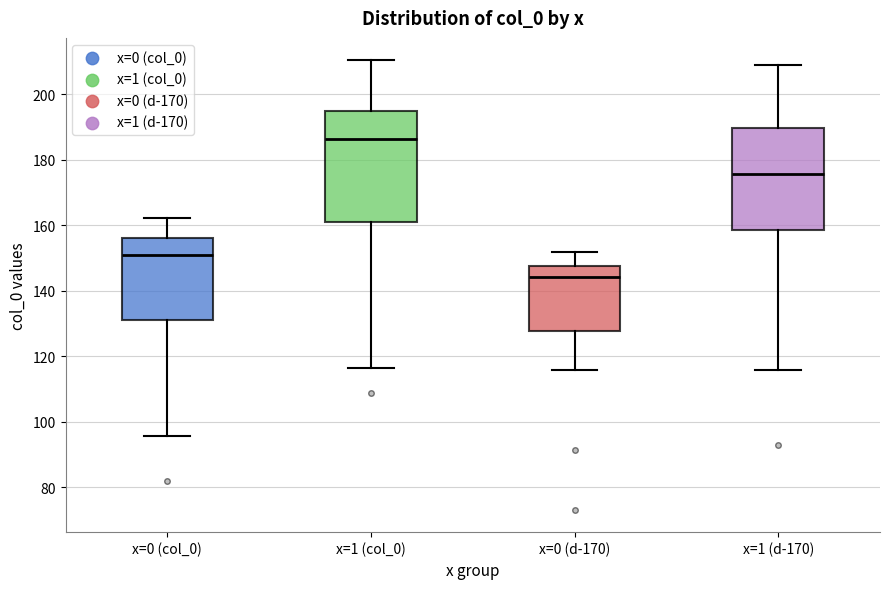

Reading left to right, transcribe this box plot: for each box, give where its median line is, the range the box spans, and where its two whiskers end, as read against the y-axis. The values are not printed on the chart, so give them approximately, as read against the axis.

x=0 (col_0): median 150, box 130 to 156, whiskers 96 to 162
x=1 (col_0): median 186, box 160 to 194, whiskers 116 to 210
x=0 (d-170): median 144, box 128 to 148, whiskers 116 to 152
x=1 (d-170): median 176, box 158 to 190, whiskers 116 to 210